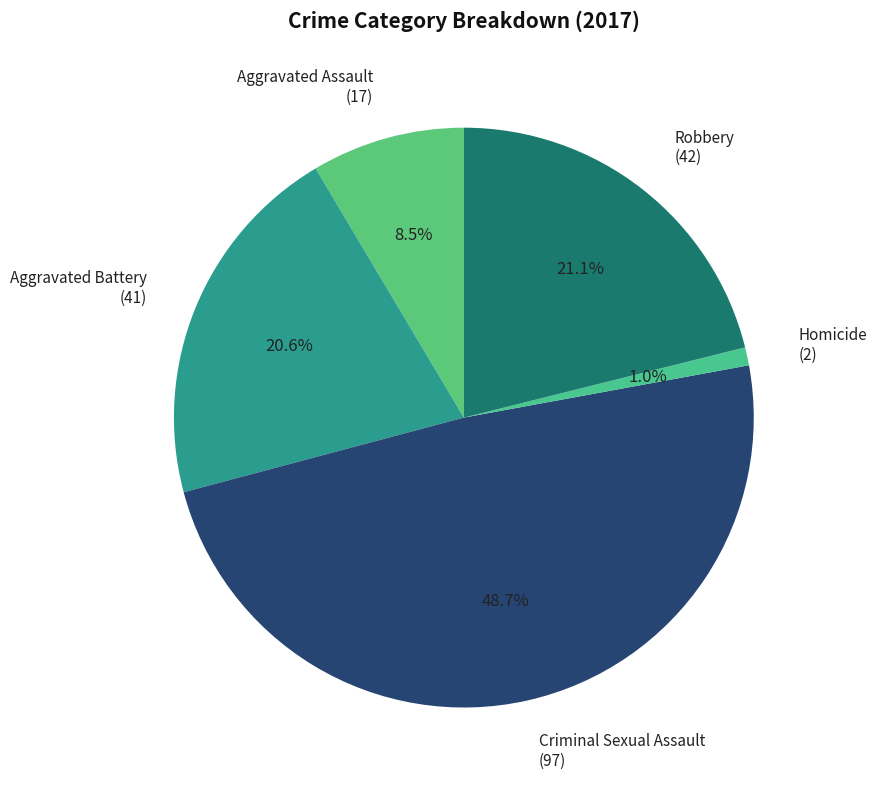

What is the largest slice in the pie chart?

Criminal Sexual Assault